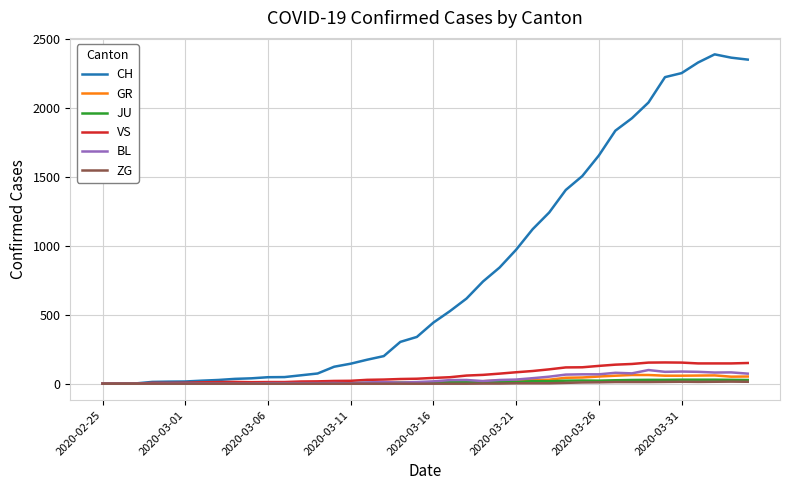

Which series has the largest total across all categories?

CH